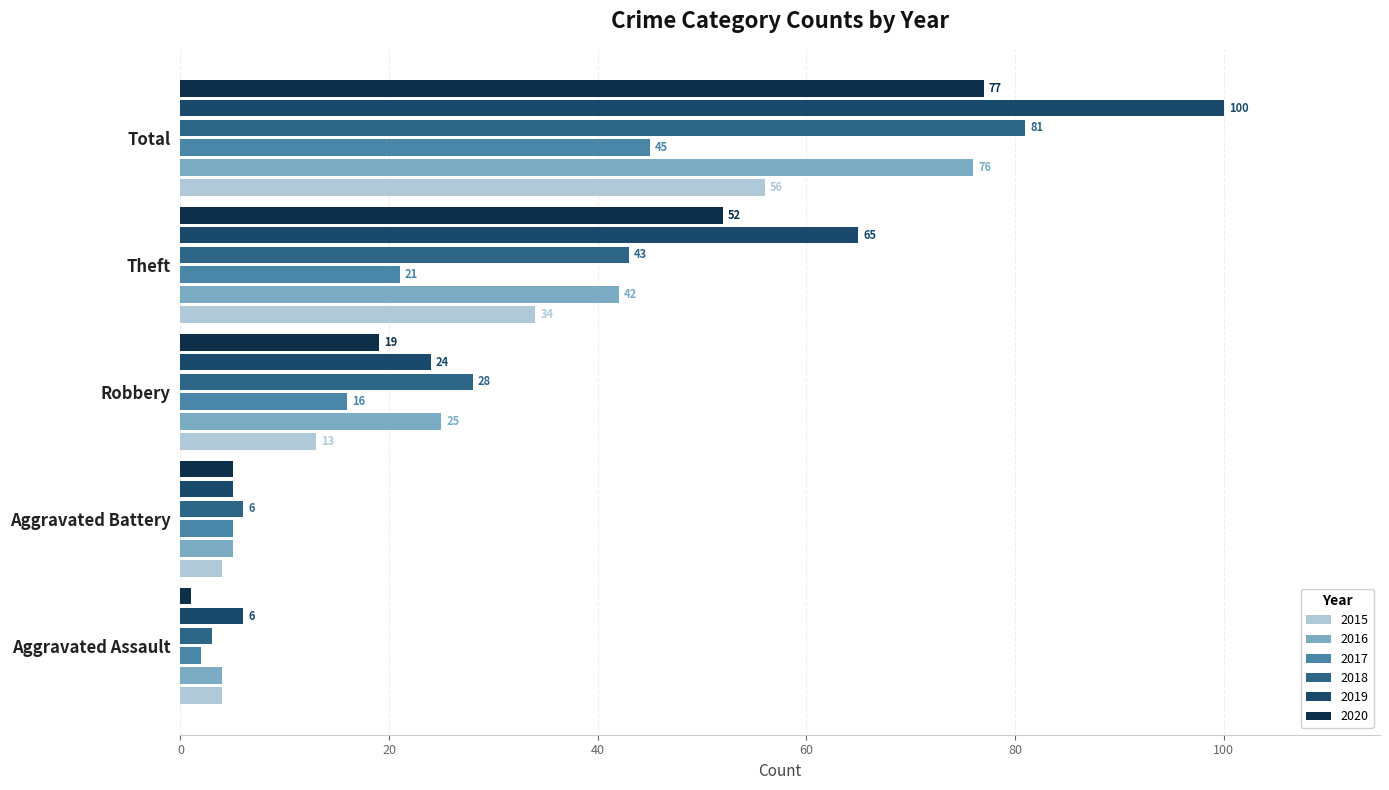

What is the maximum value for 2015?

56